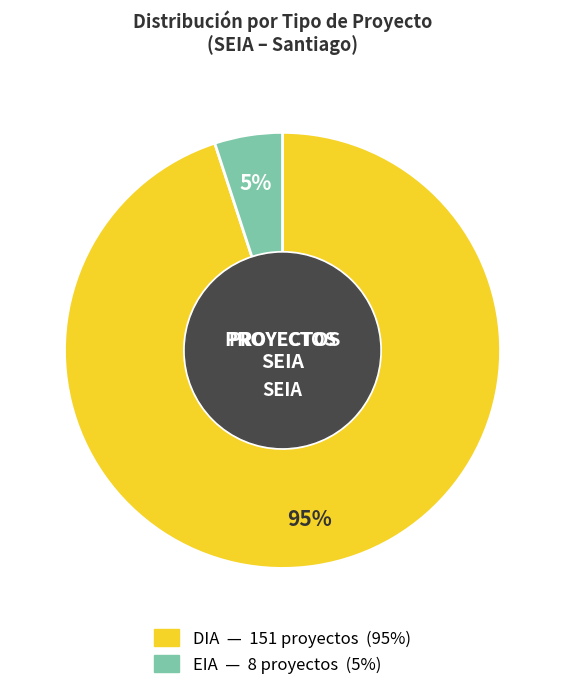

To the nearest percent, what is the difference between the DIA and EIA slice percentages?

90%